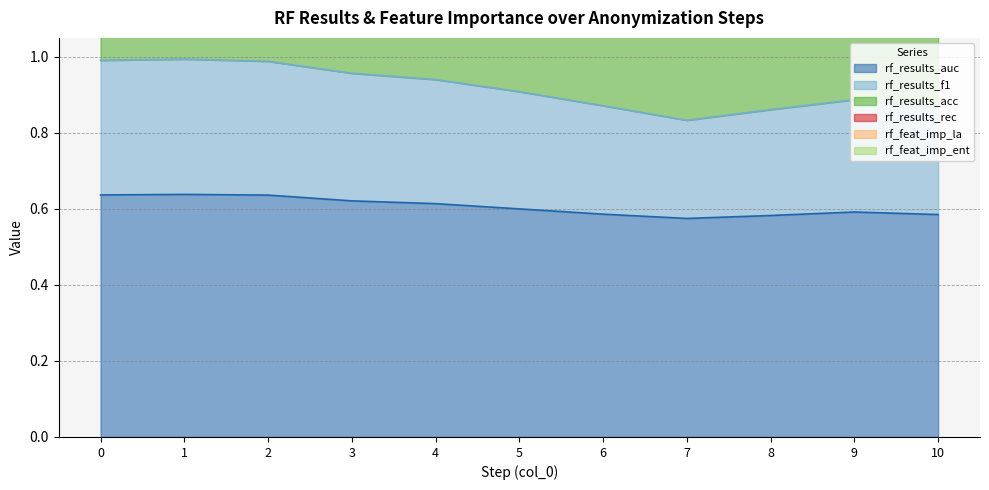

What is the sum of the rf_results_auc values at 5 and 4?

1.2